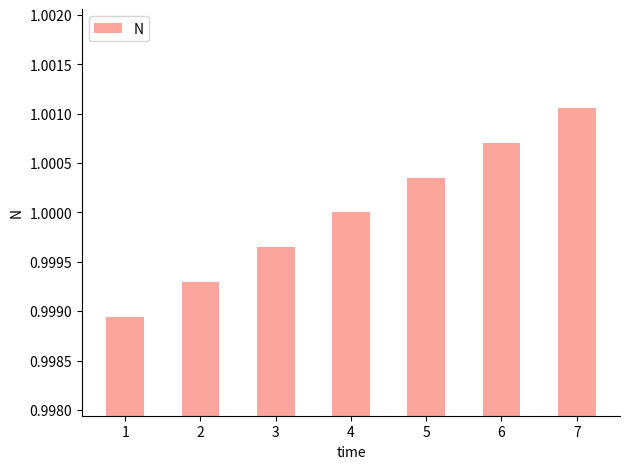

What is the sum of all values?

7.0